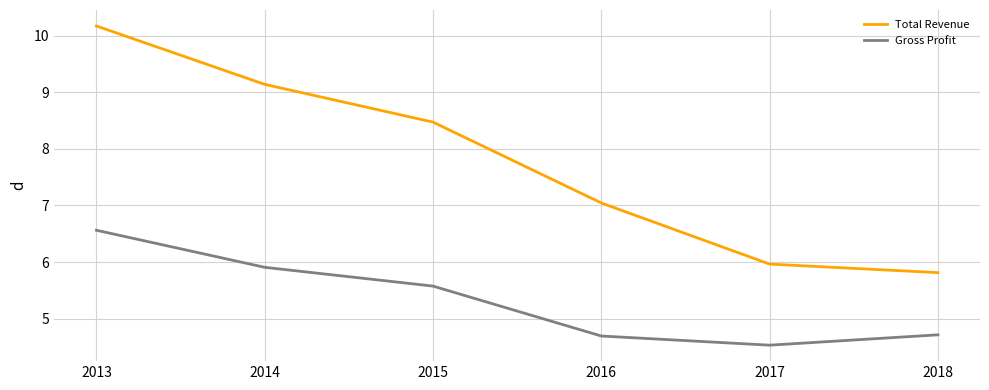

At which label does Total Revenue first exceed 8?

2013